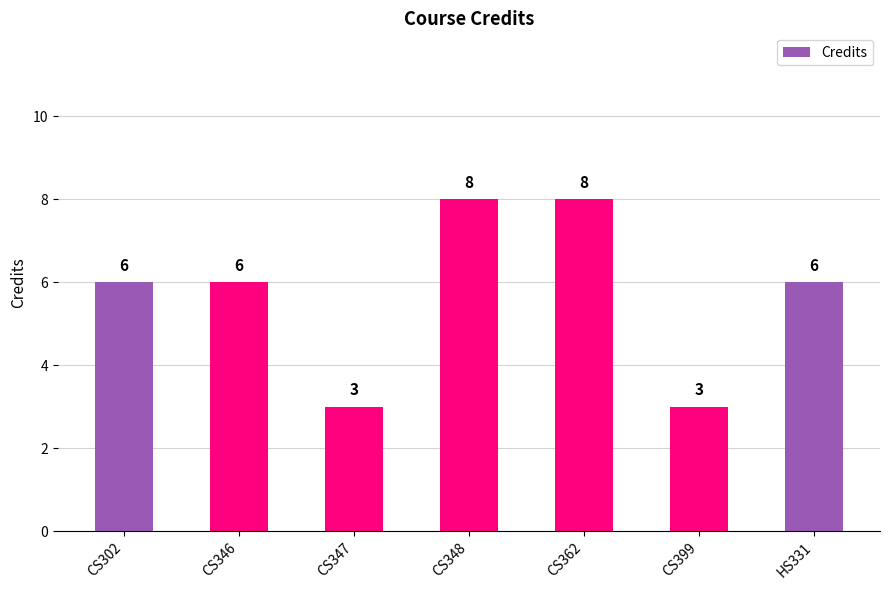

True or false: the data shows 3 at HS331.

False